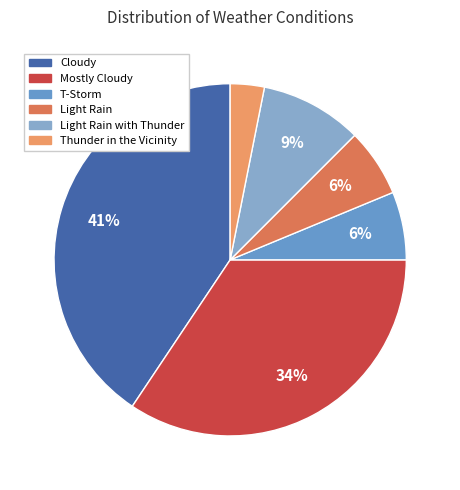

Rank the categories by value from highest to lowest.

Cloudy, Mostly Cloudy, Light Rain with Thunder, T-Storm, Light Rain, Thunder in the Vicinity